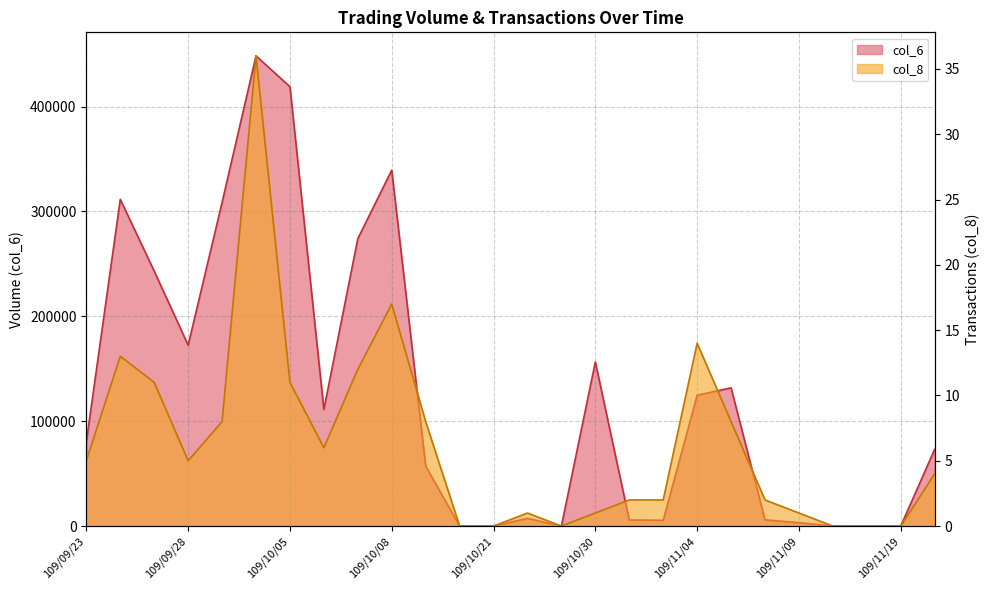

What is the difference between the second highest and minimum values in the col_6 series?

418980